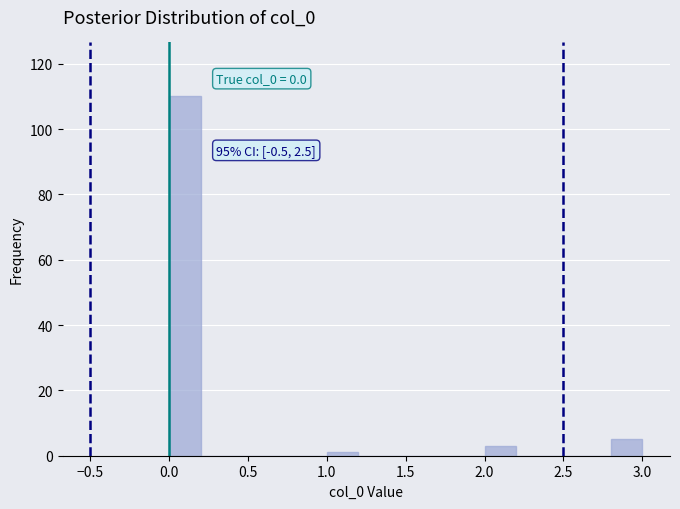

Which range on the x-axis has the tallest bar?

0.0 to 0.2